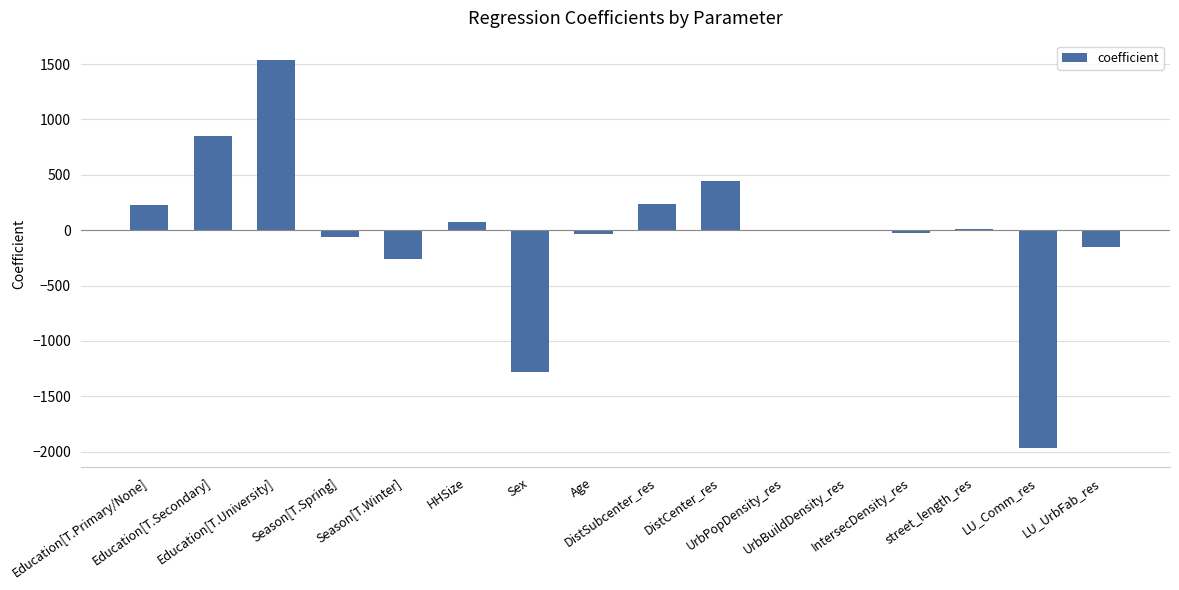

Which has a higher value, LU_Comm_res or DistCenter_res?

DistCenter_res